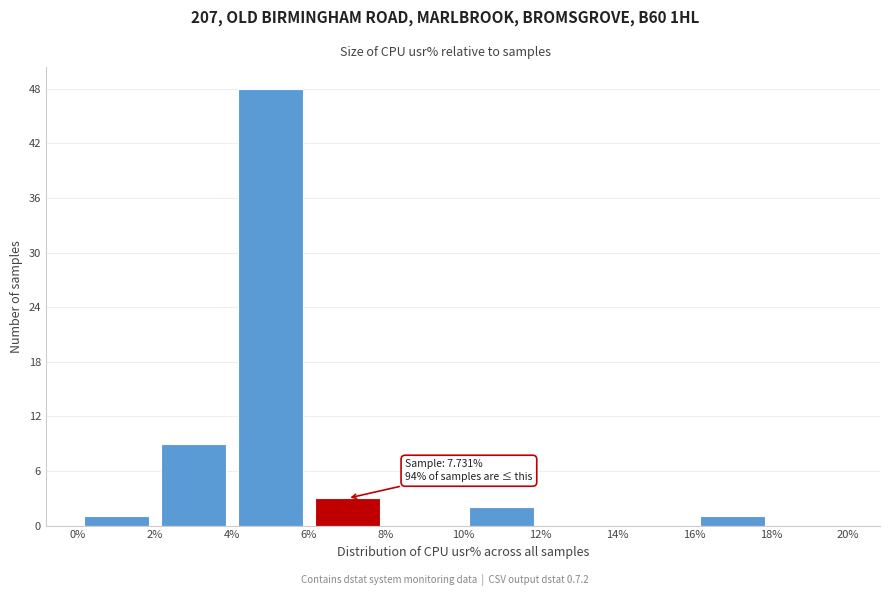

Which range on the x-axis has the tallest bar?

4% to 6%